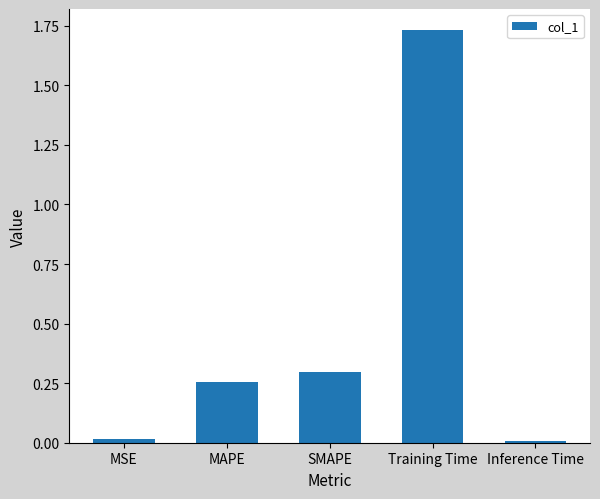

Which has a higher value, SMAPE or Inference Time?

SMAPE